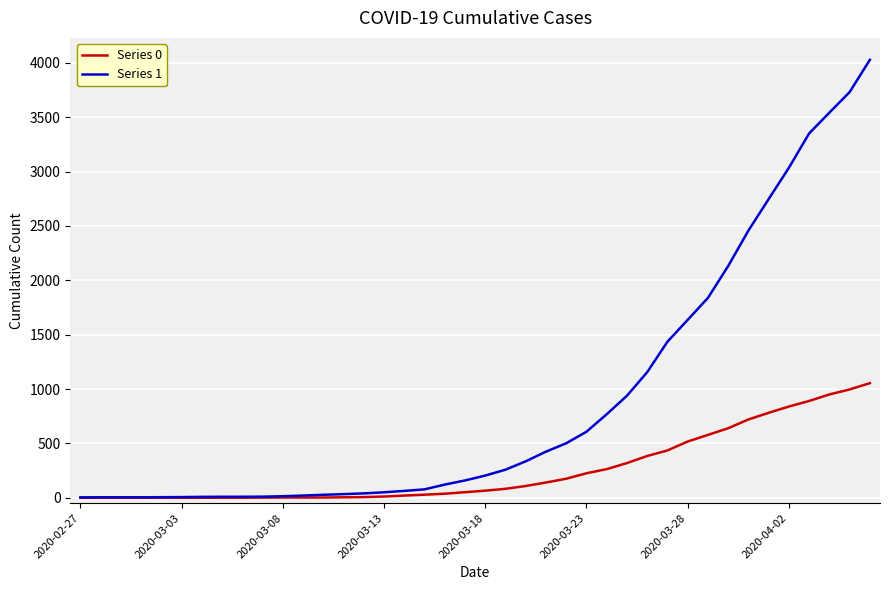

What is the greatest value displayed?

4028